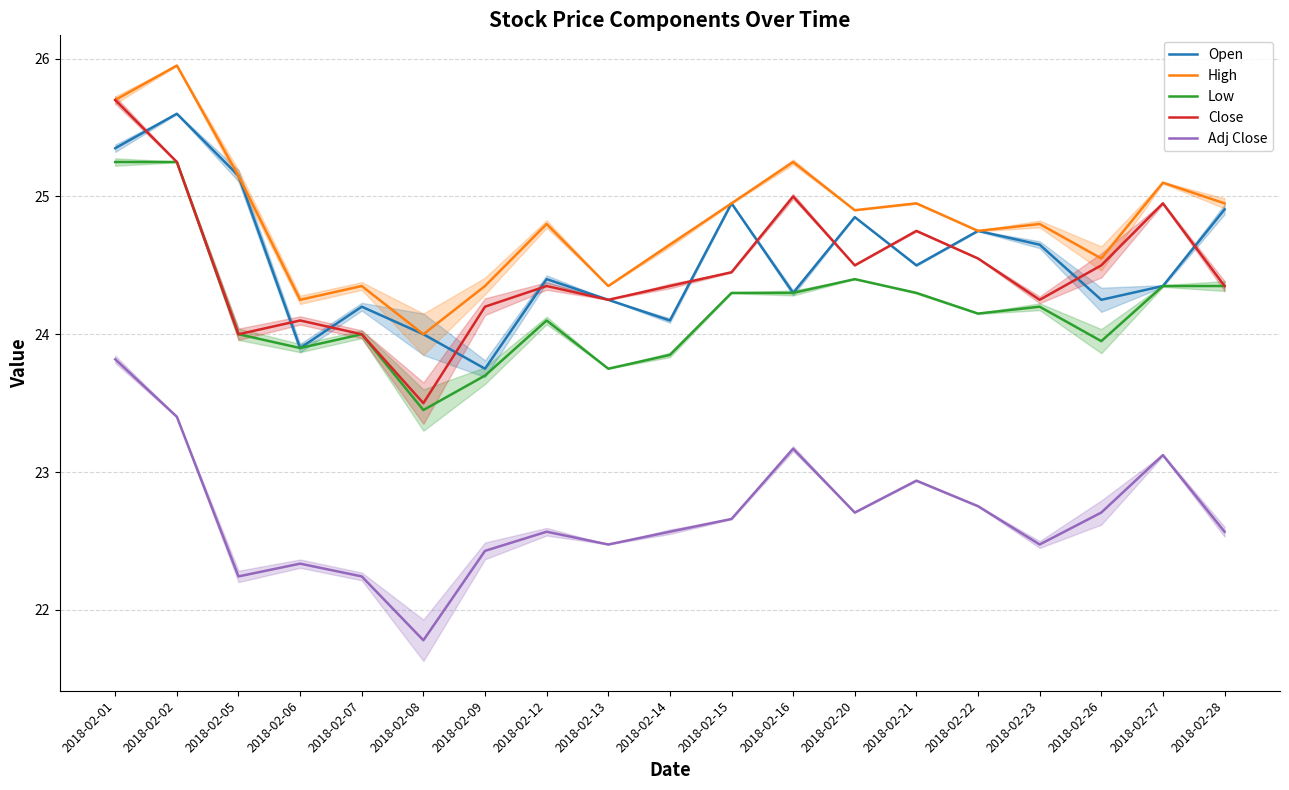

Is it true that Open equals 24.3 at 2018-02-16?

True